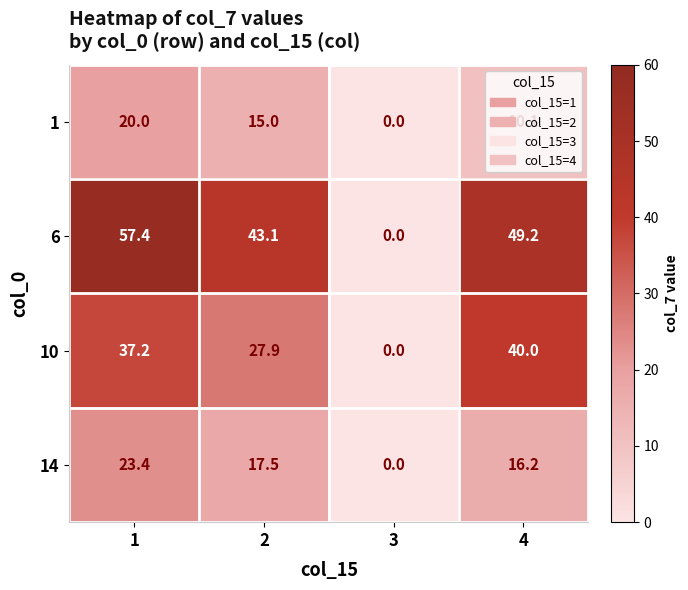

What is the total value across all series at 1?

138.0